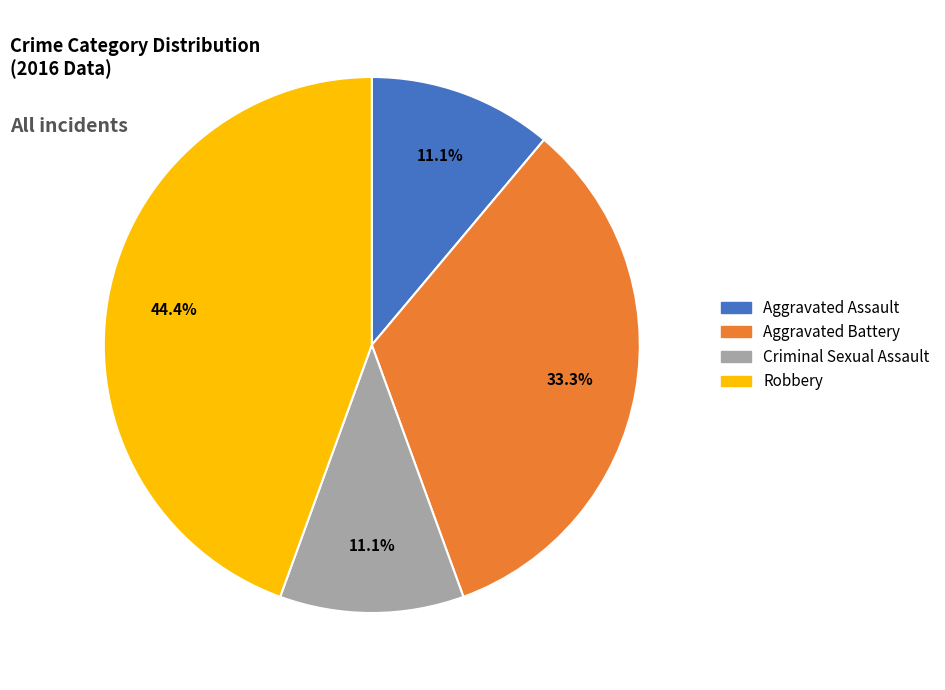

What percentage is the Criminal Sexual Assault slice, to the nearest percent?

11%